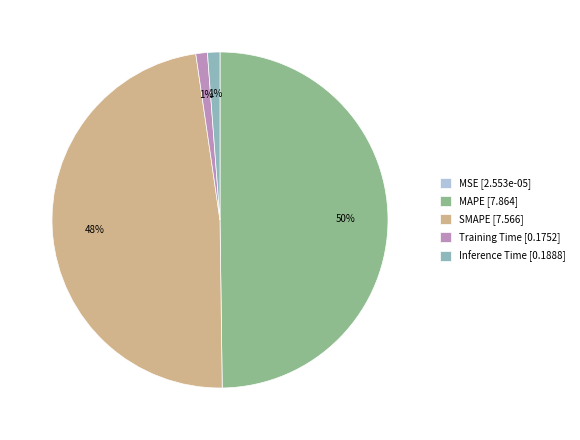

Does Inference Time account for over 50% of the chart?

No